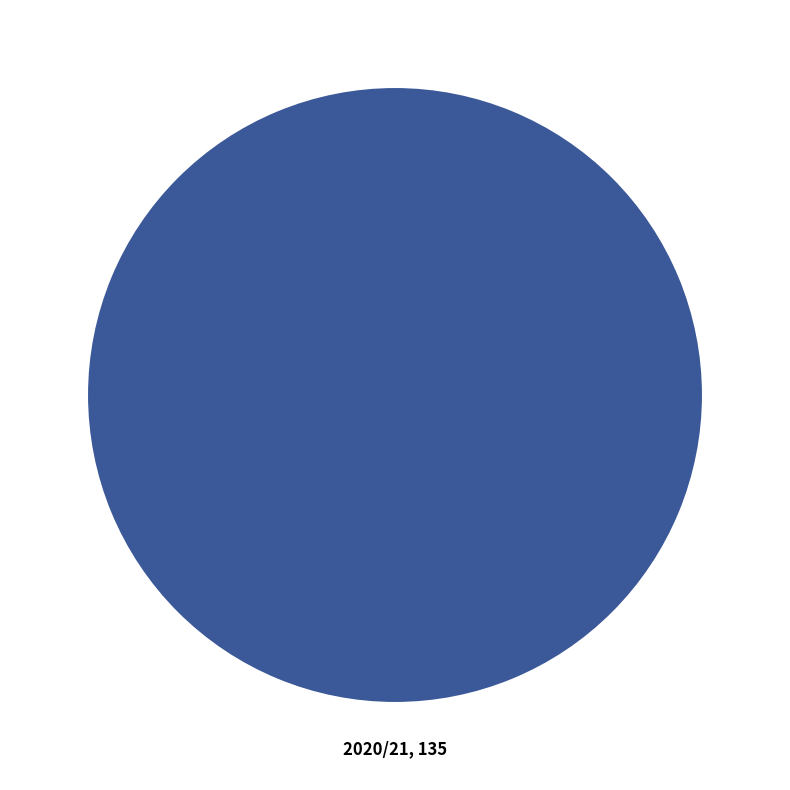

Count the number of slices in the pie.

1